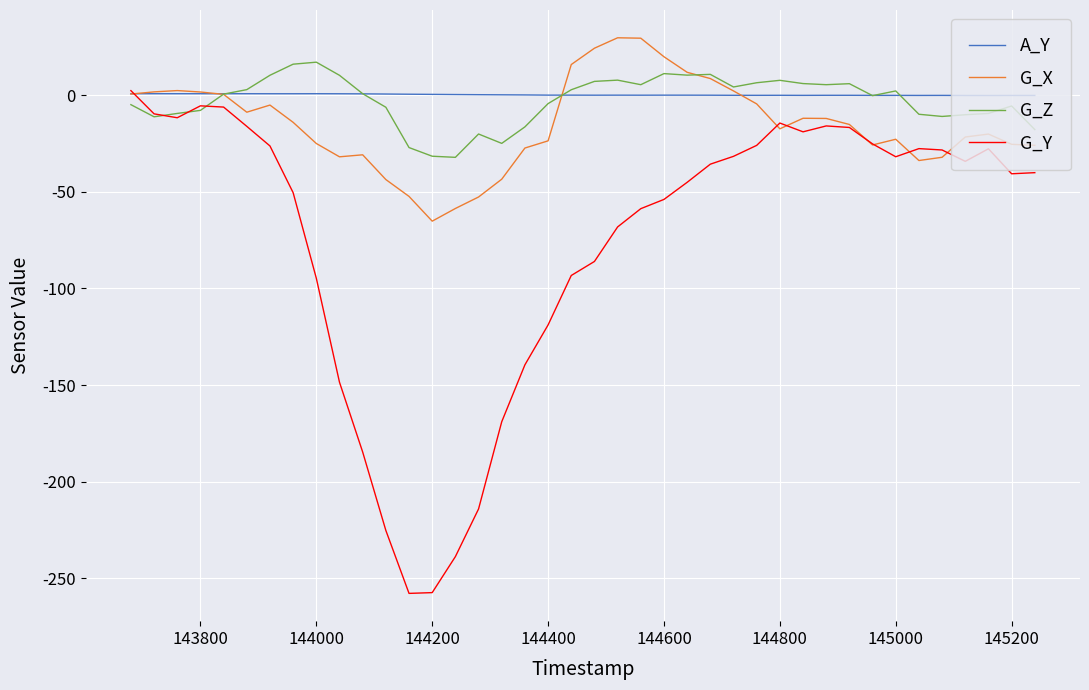

What is the smallest value displayed?

-257.8